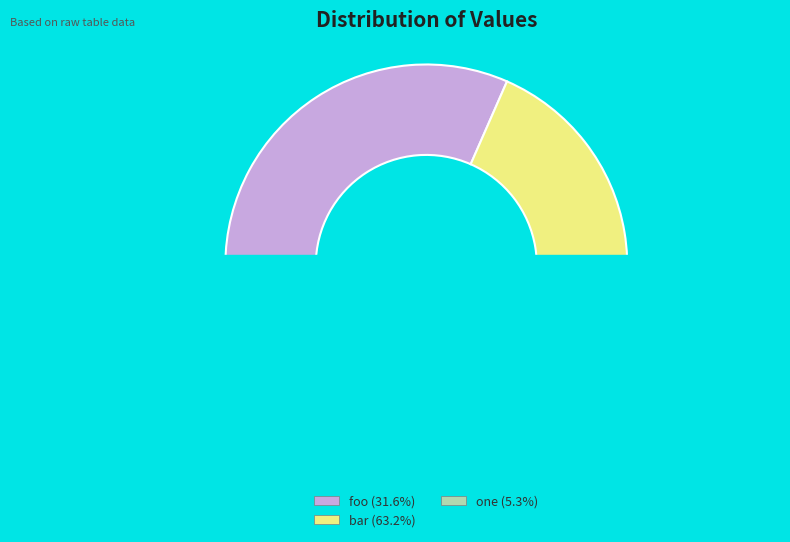

To the nearest percent, what is the average slice percentage?

33%